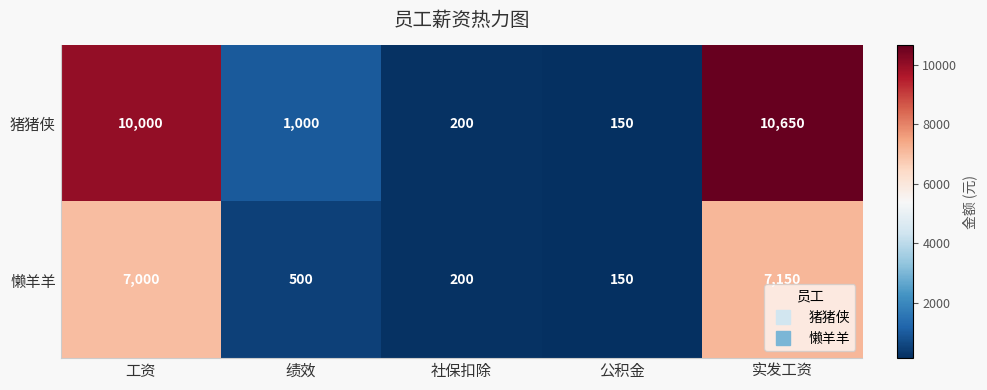

What is the highest value of the 懒羊羊 series?

7150